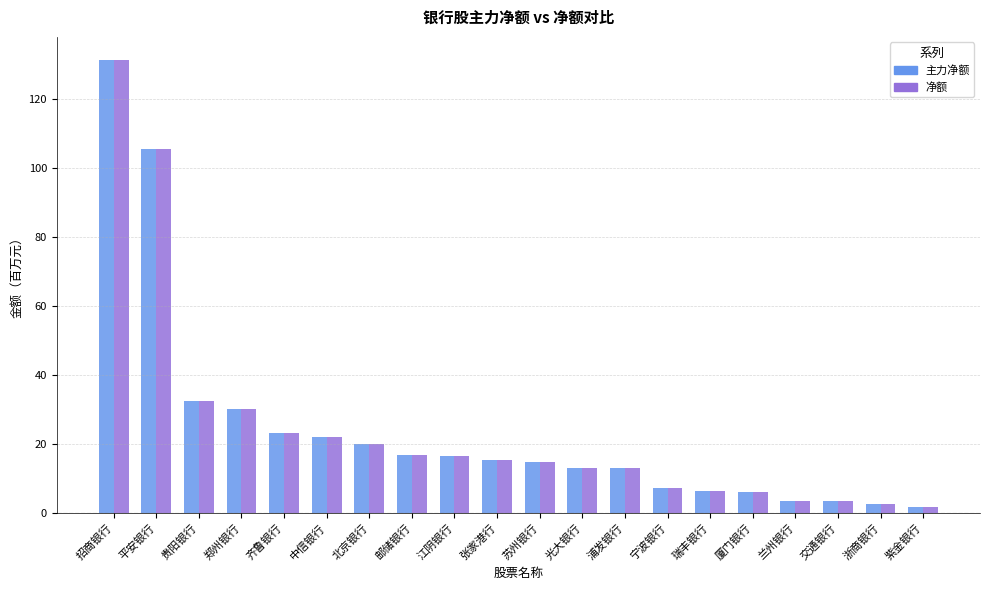

Is it true that 净额 equals 16.5 at 江阴银行?

True